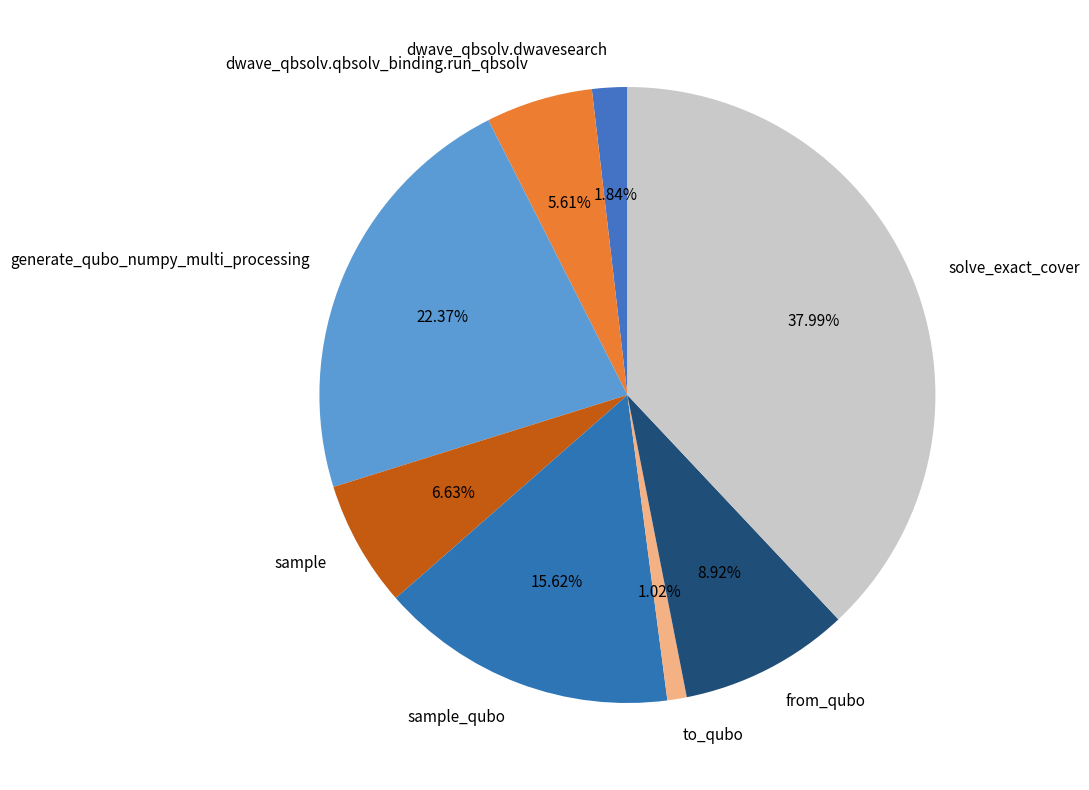

Is sample the majority of the pie?

No